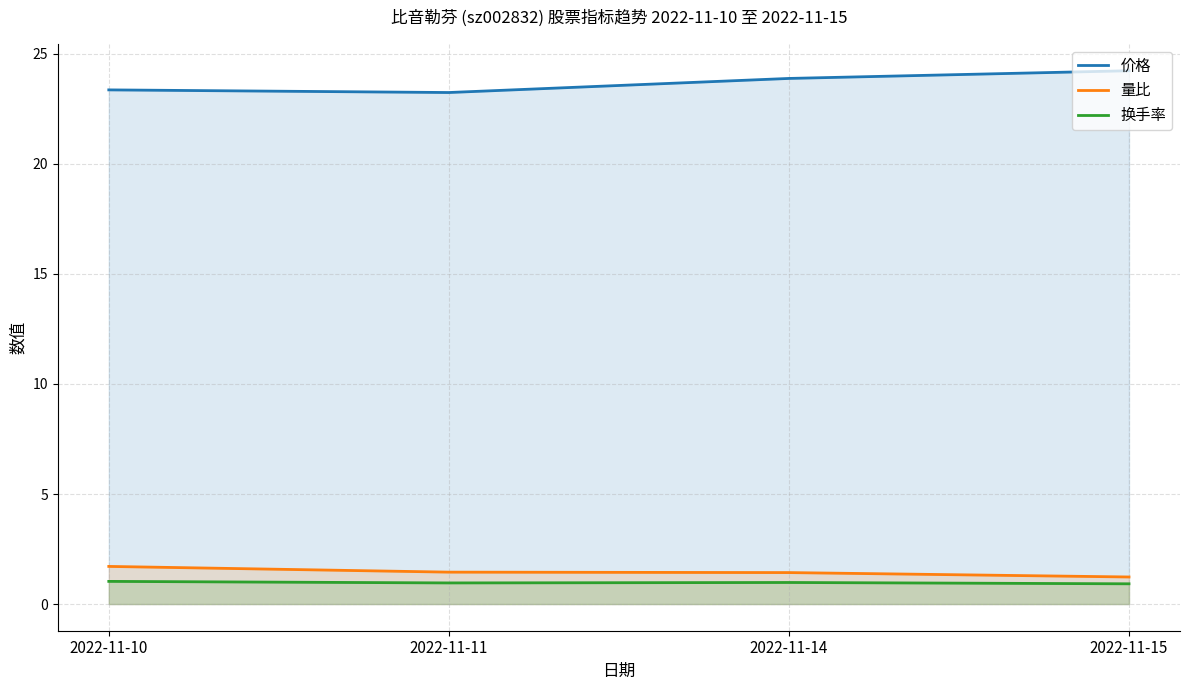

What is the total value across all series at 2022-11-14?

26.3